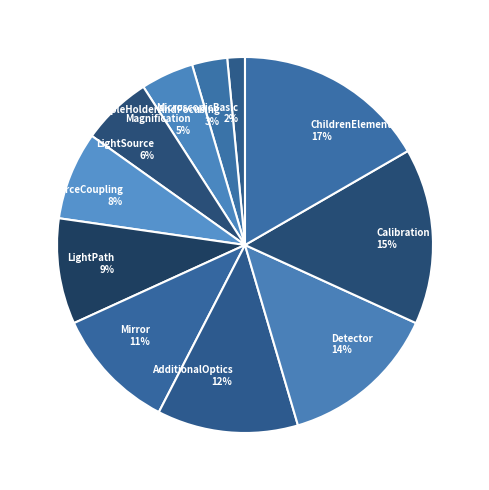

To the nearest percent, what portion does MicroscopicBasic represent?

2%